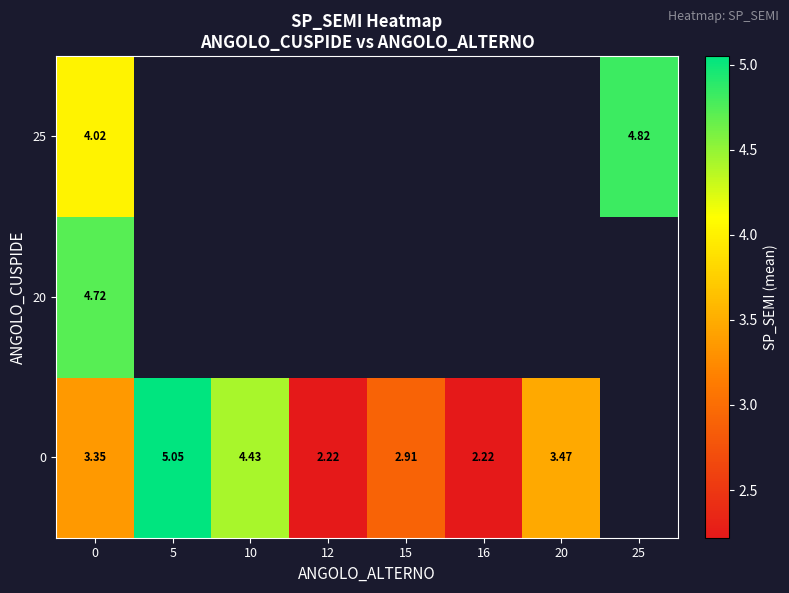

How many positive values does the row_0 series have?

7